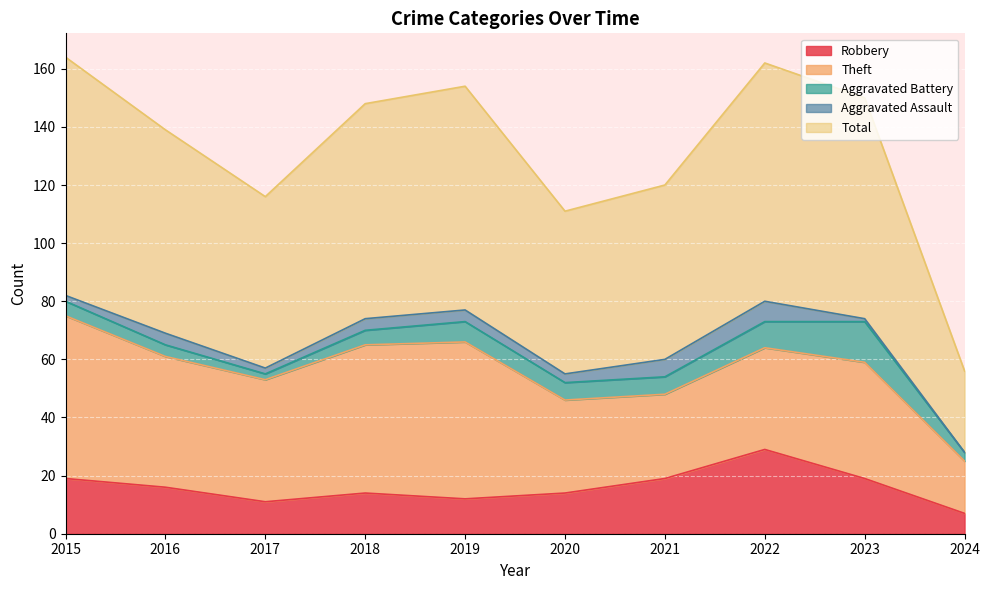

How many values in the Theft series are below 42?

5